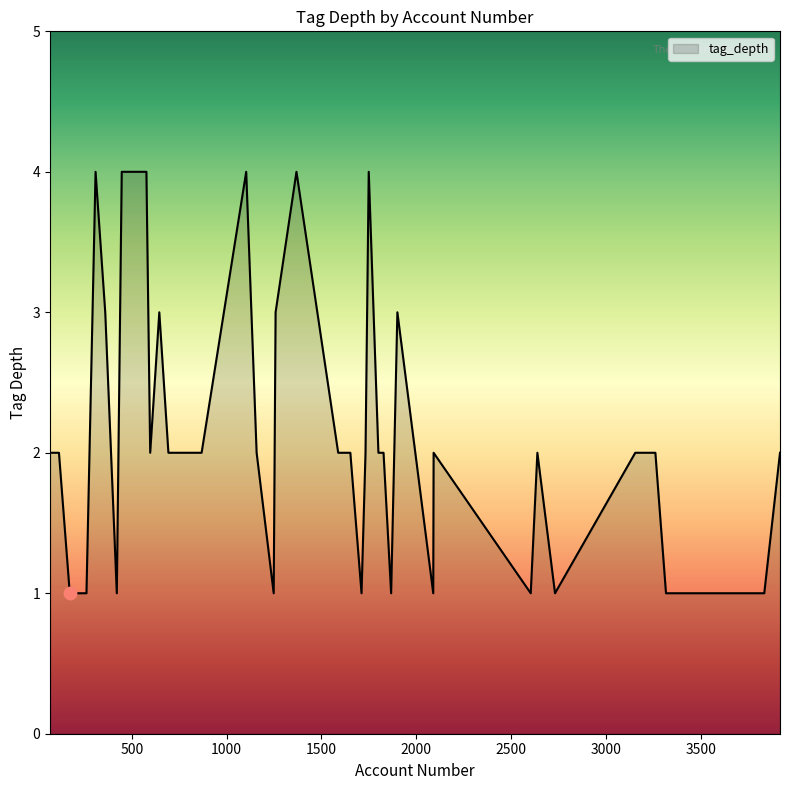

What is the difference between the maximum and minimum values?

3